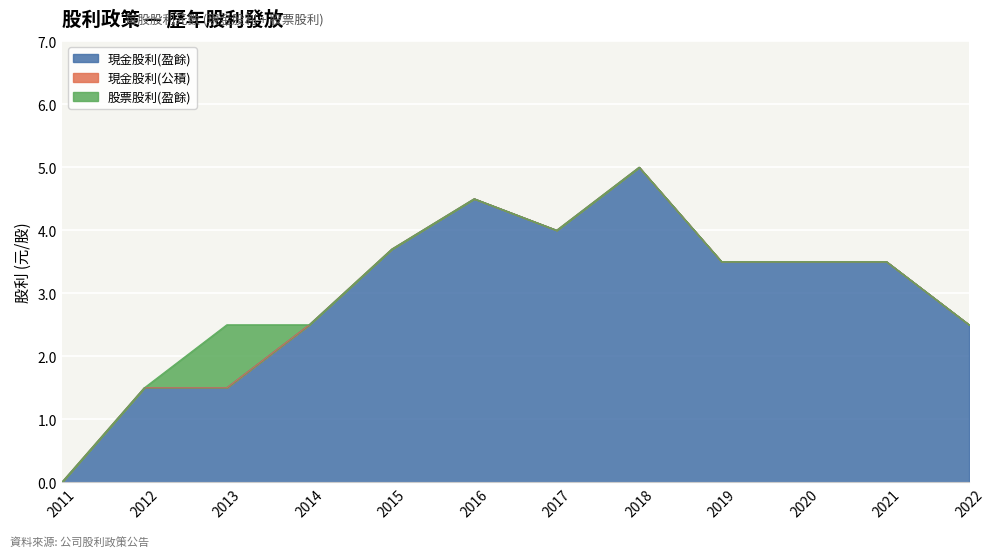

Is it true that 現金股利(公積) equals 0.0 at 2017?

True